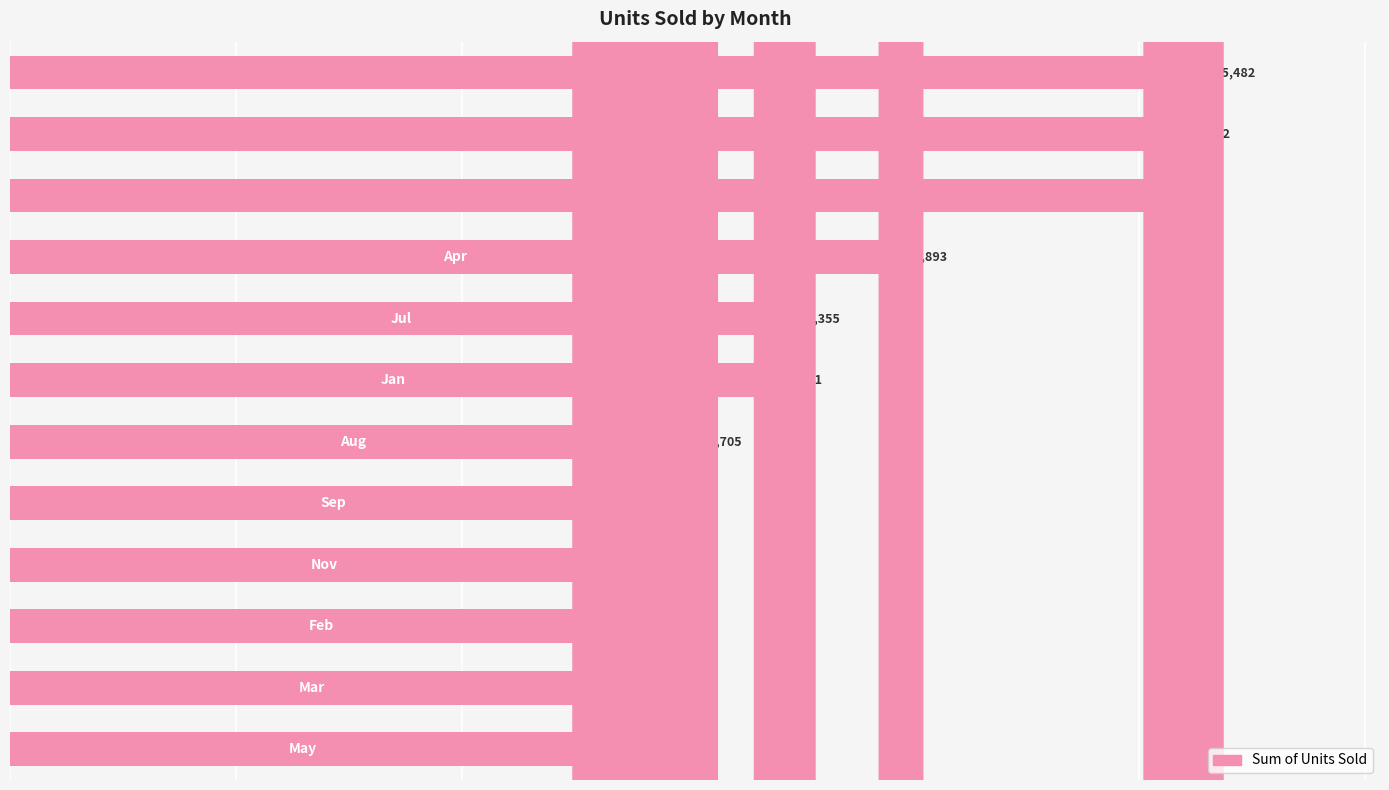

Reading top to bottom, list all the values displayed in this chart.

105482	103302	102336	78893	69355	67841	60705	57280	55650	55115	53420	51771